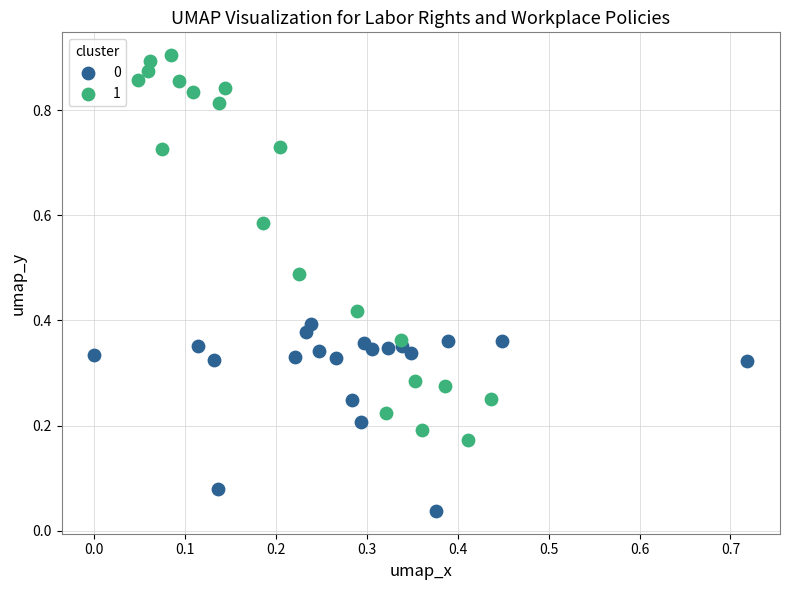

Which series contains the highest Y value?

1